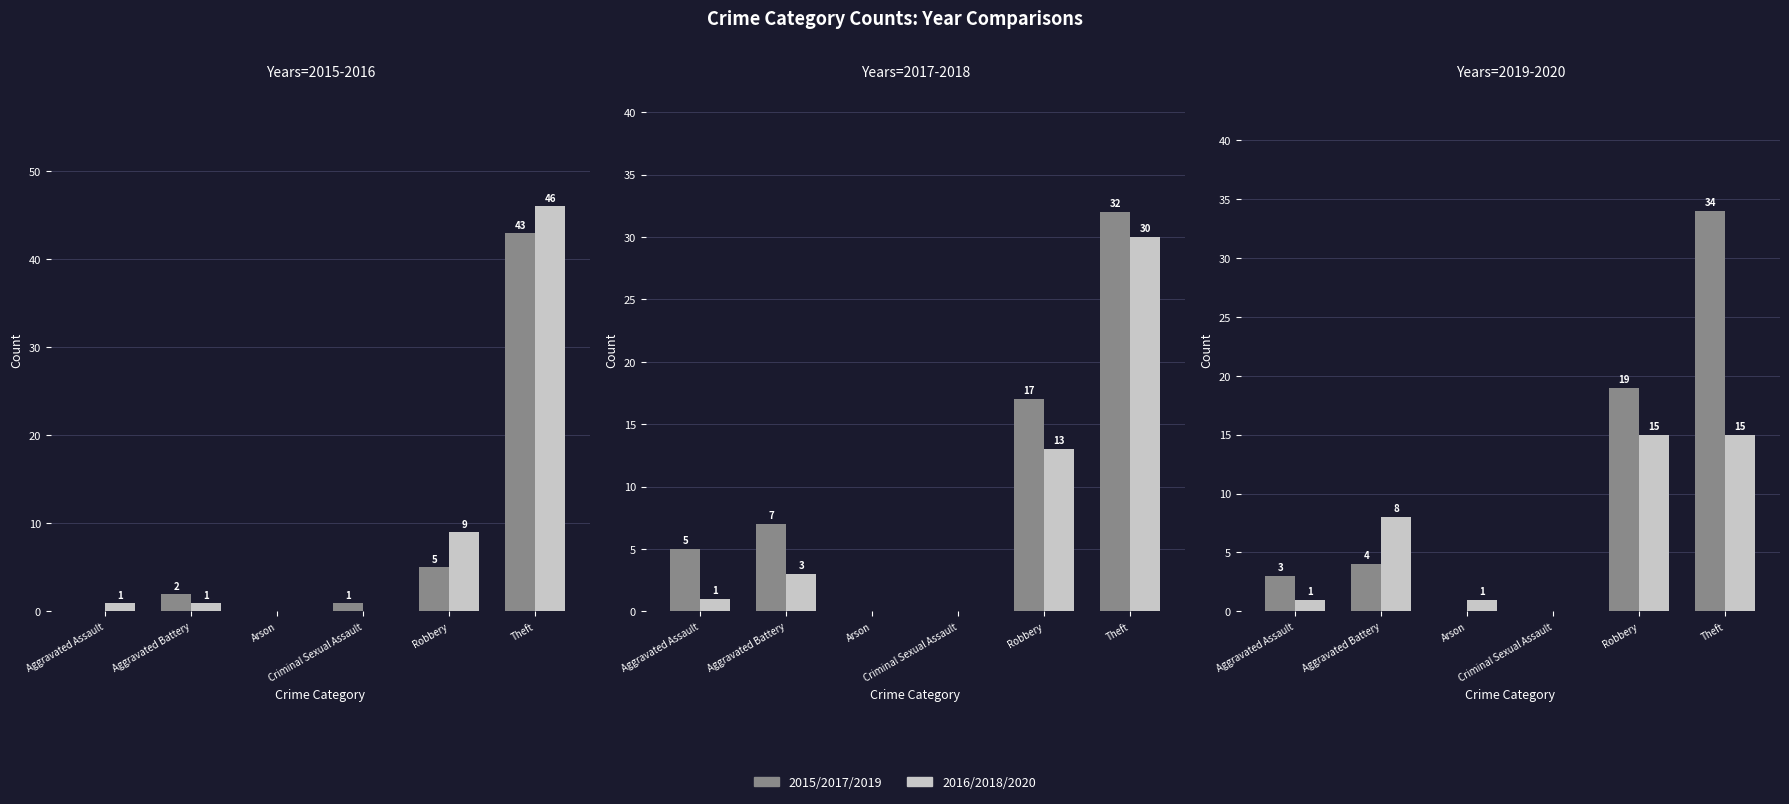

Which label corresponds to the smallest value in the chart?

Aggravated Assault